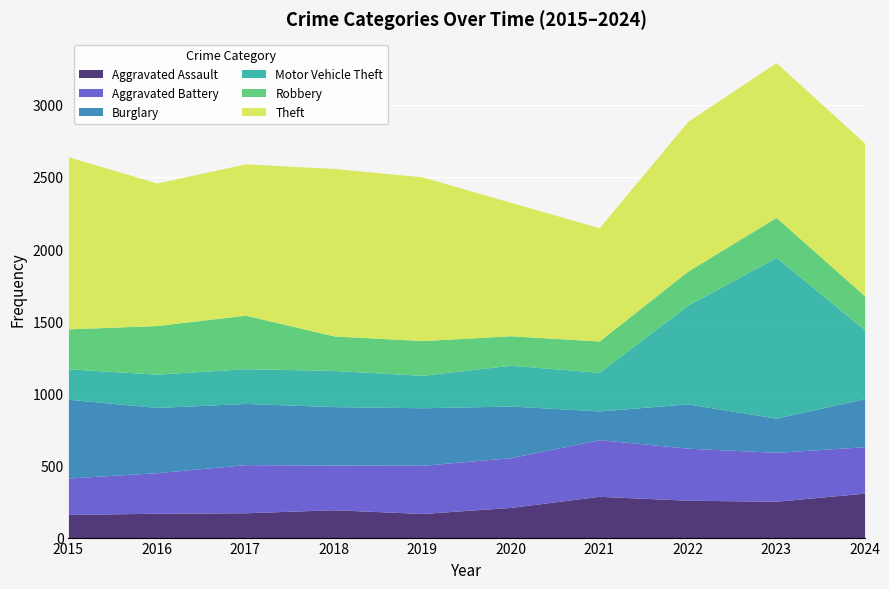

What is the average value of the Theft series?

1041